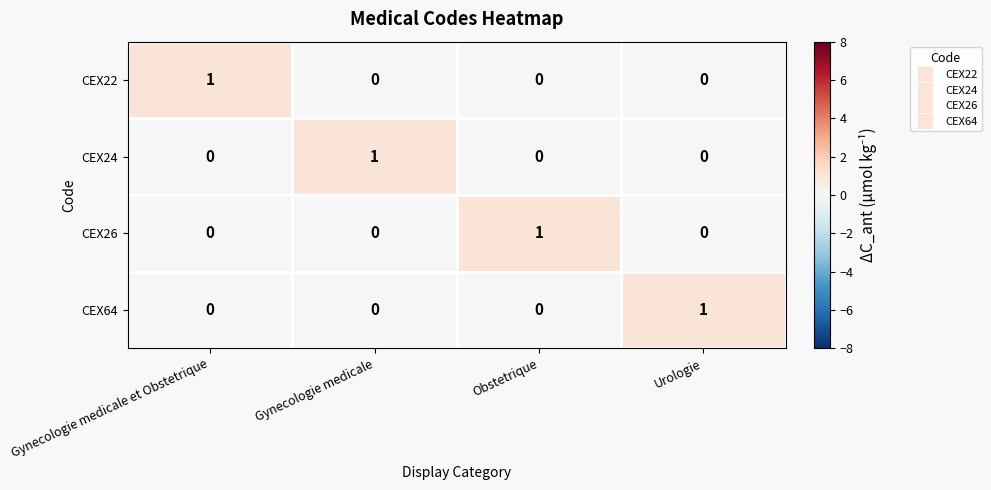

Is it true that CEX24 equals 0 at Urologie?

True